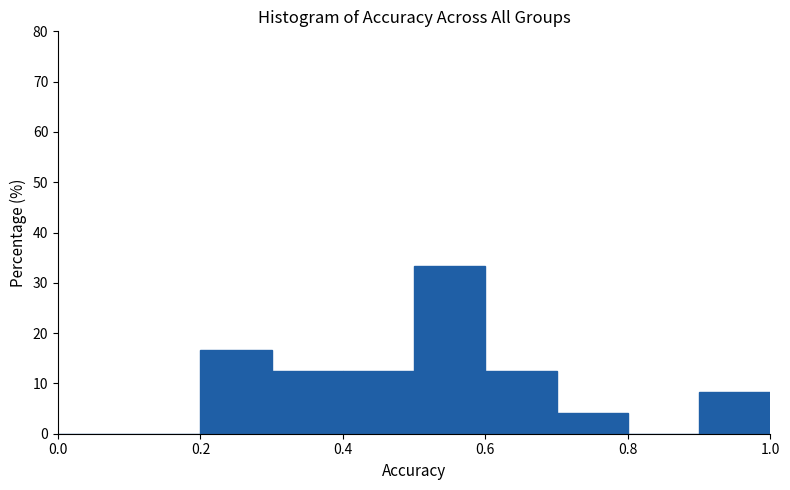

How tall is the bar that spans 0.9 to 1.0 on the x-axis? The values are not printed on the chart, so give them approximately, as read against the axis.

8